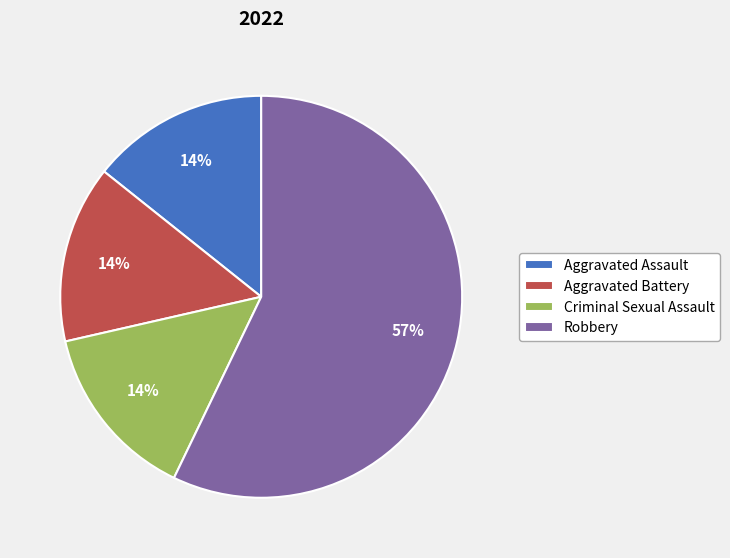

Does any single category account for the majority?

Yes